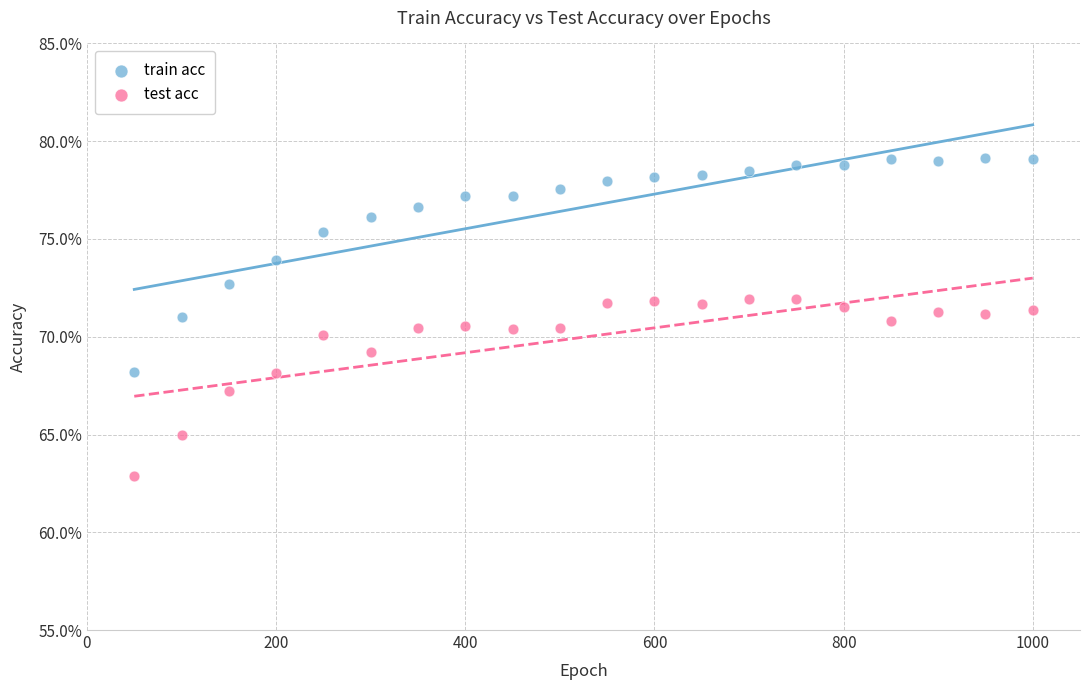

Which series contains the highest Y value?

train acc